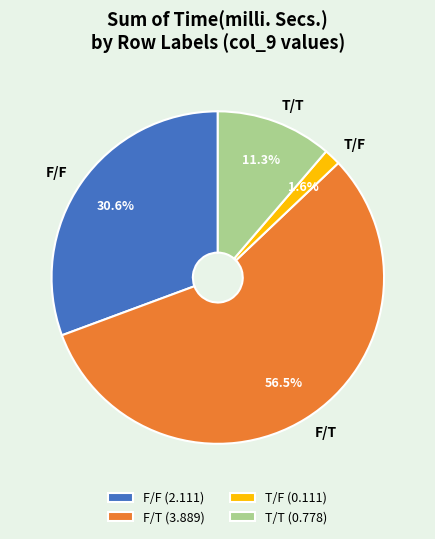

Which category accounts for the majority?

F/T